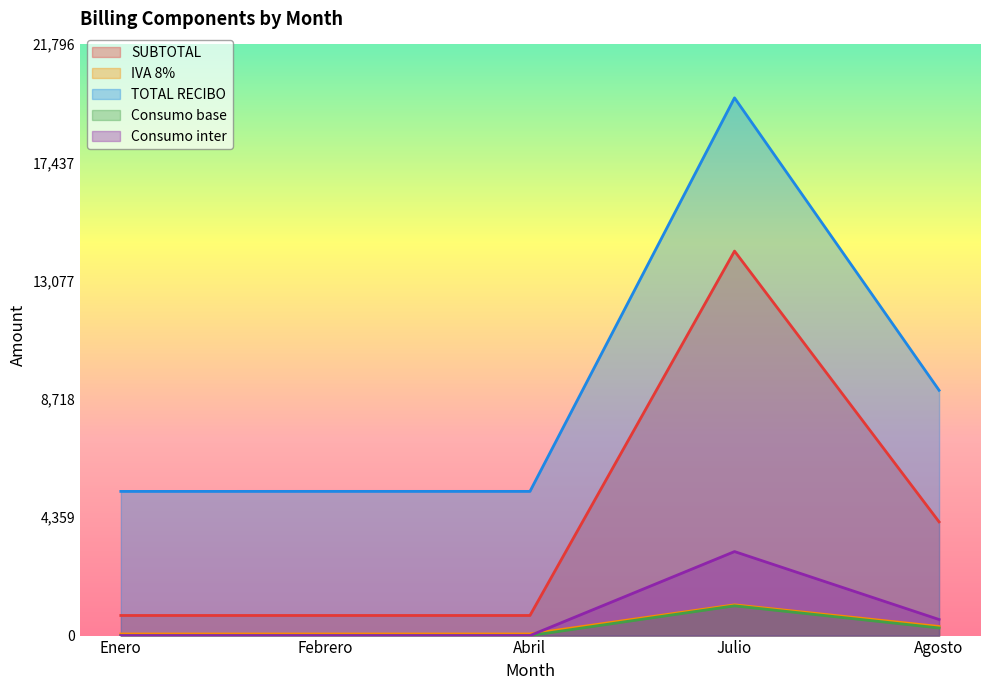

True or false: SUBTOTAL and Consumo base intersect in this chart.

False